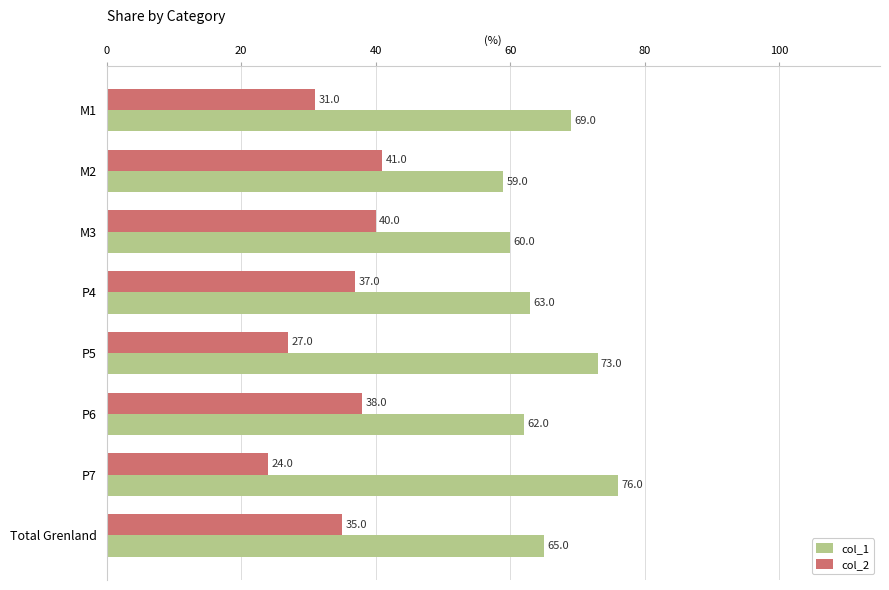

What are all the series names shown in the legend?

col_1, col_2